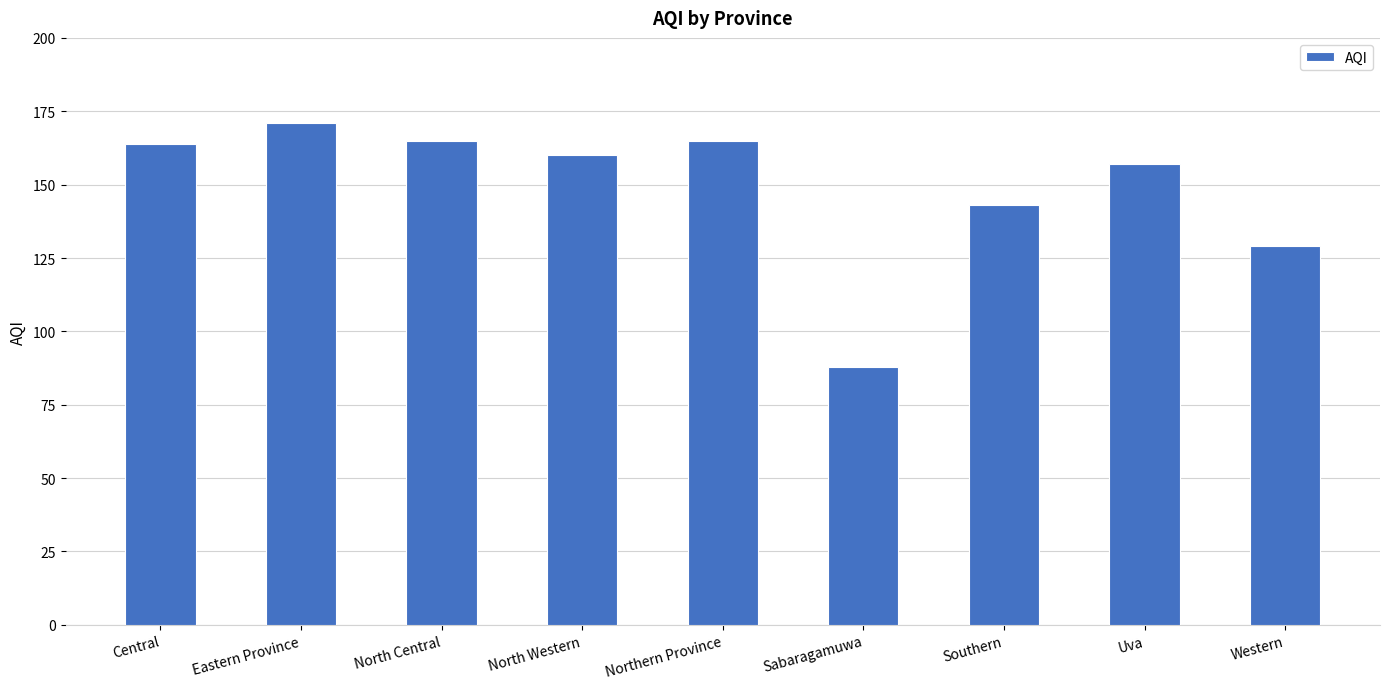

Are the bars grouped side by side (vs. stacked)?

No